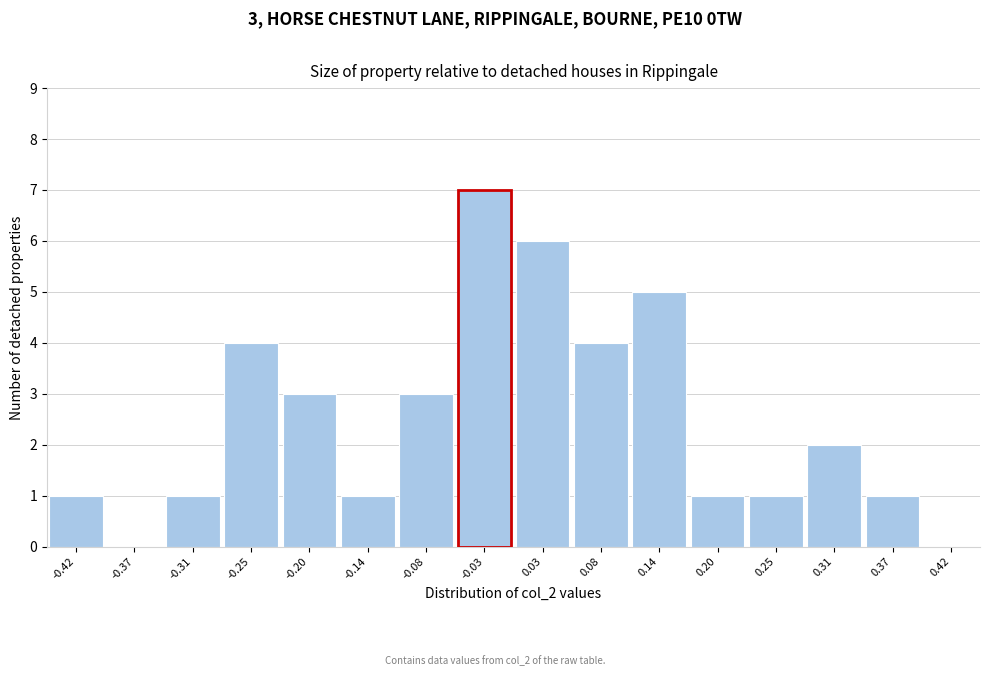

Which range on the x-axis has the tallest bar?

-0.06 to 0.00